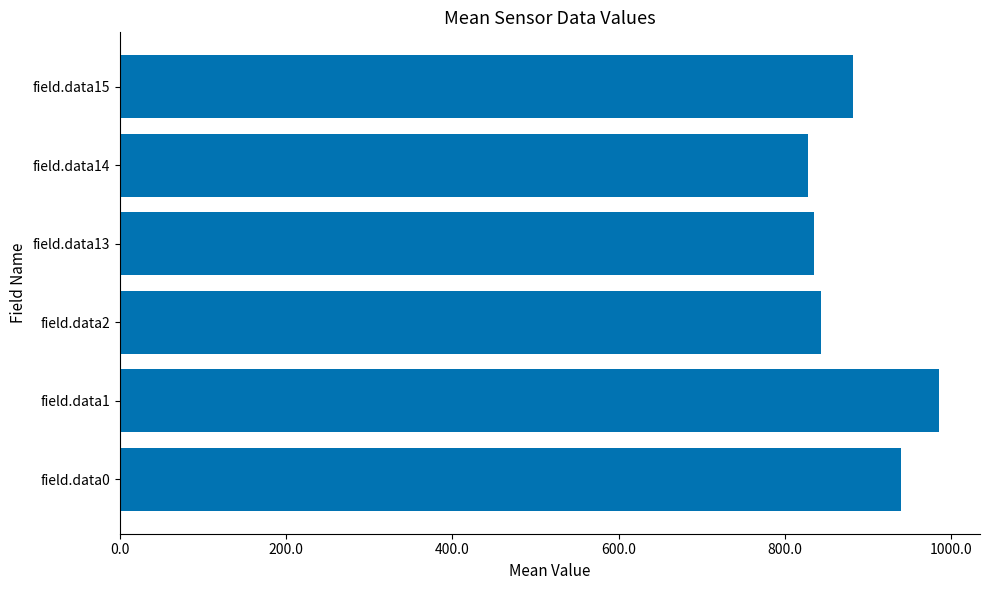

What is the difference between the second highest and second lowest values?

104.3